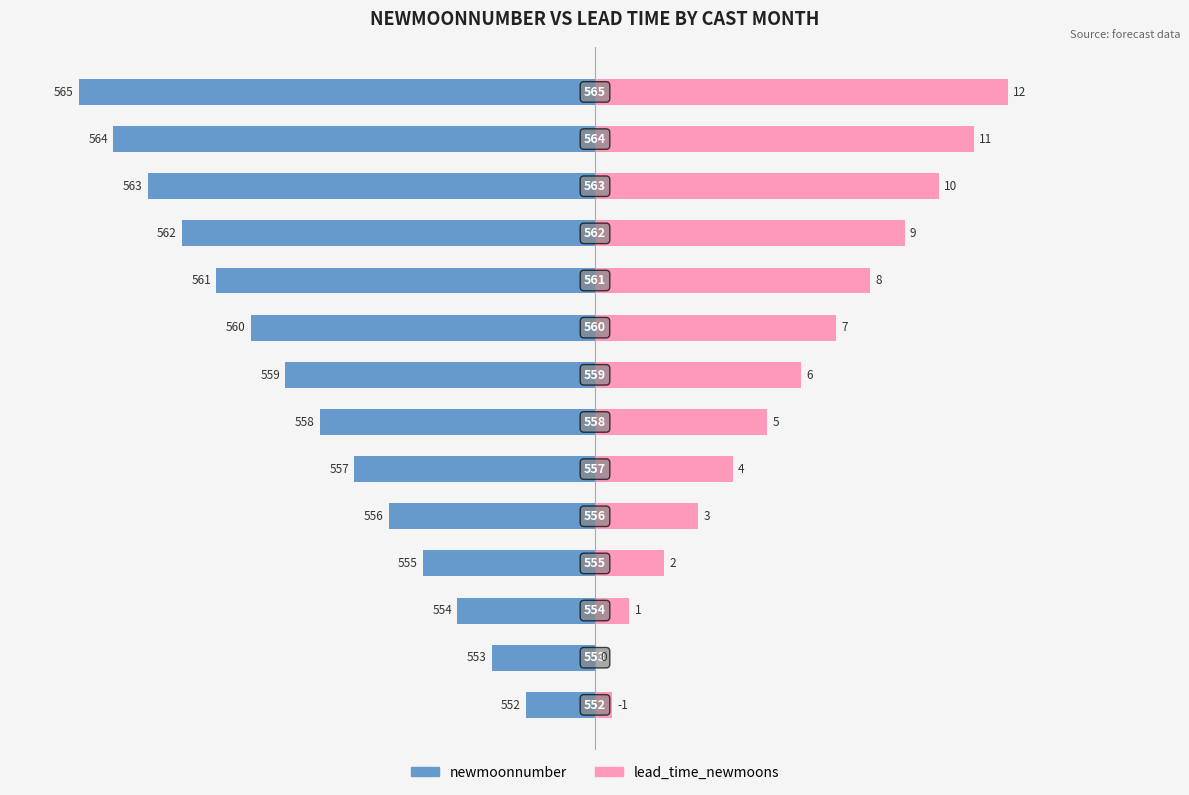

Which series has the largest range (max minus min)?

newmoonnumber